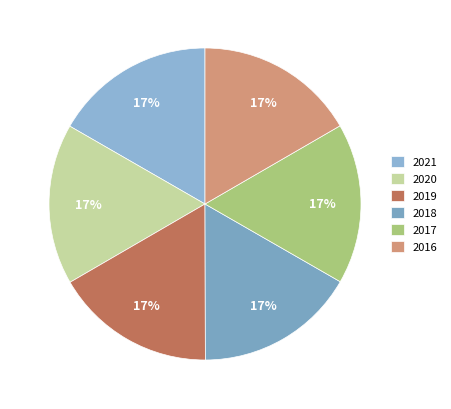

Is it true that 2019 is 17% of the pie?

True